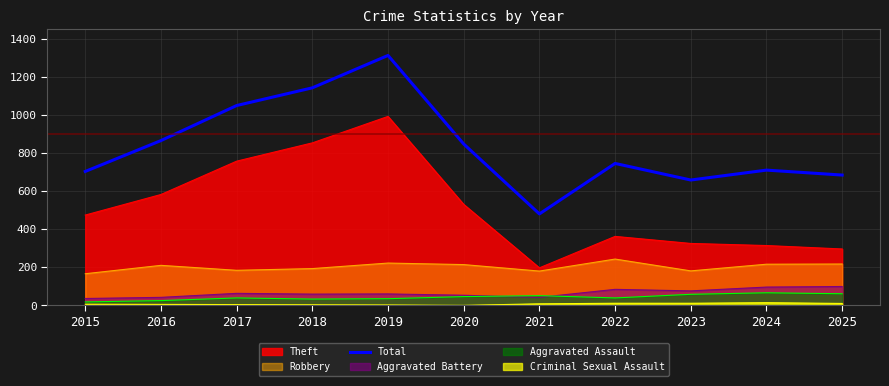

Is it true that the value at 2023 is 975?

False